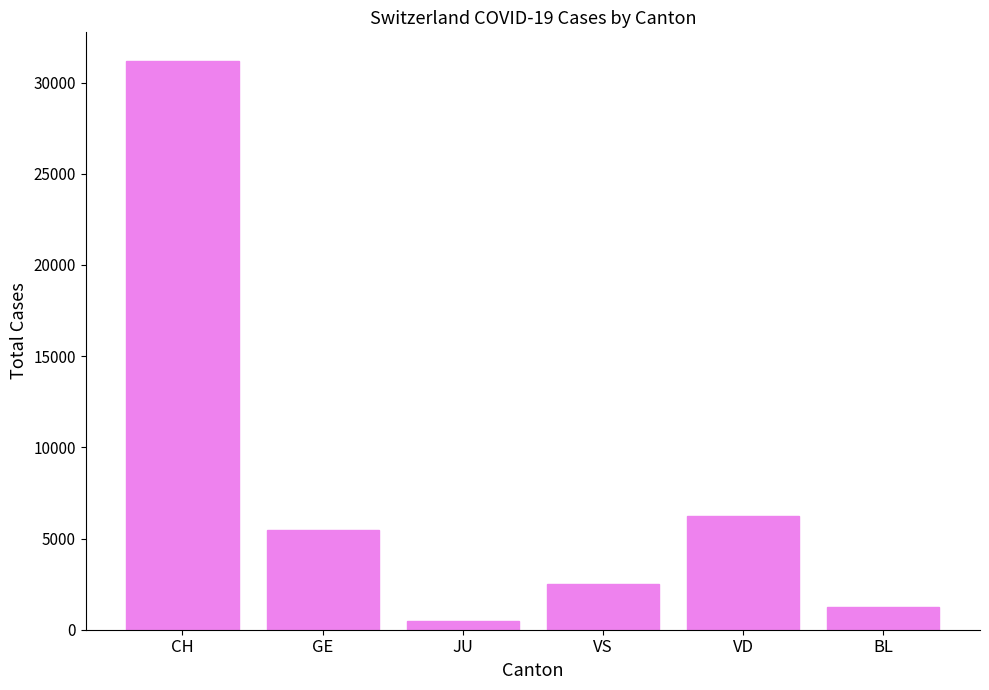

Where does the data first go above 5443?

CH